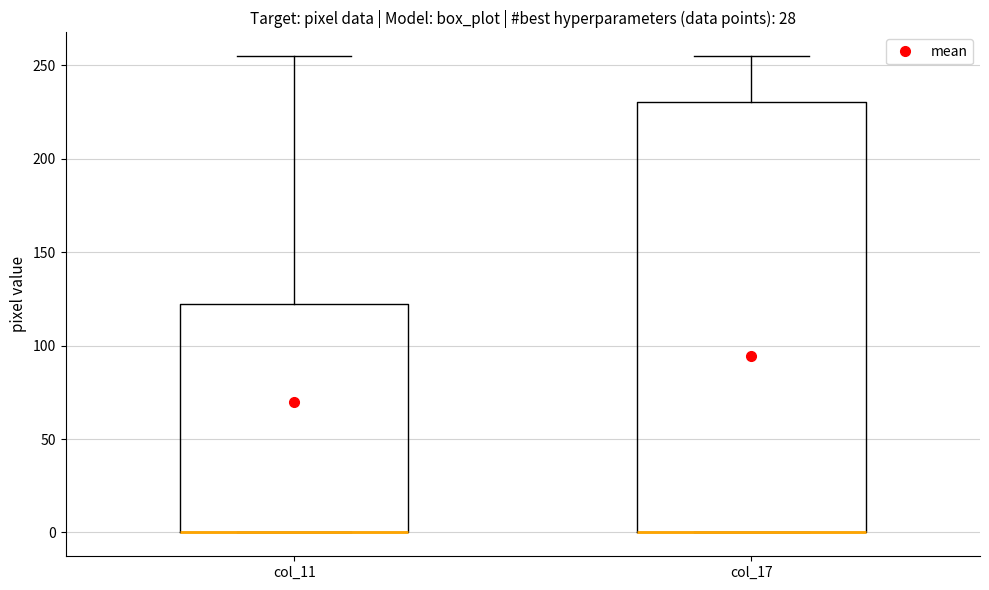

Which box is the tallest, from its lower edge to its upper edge?

col_17